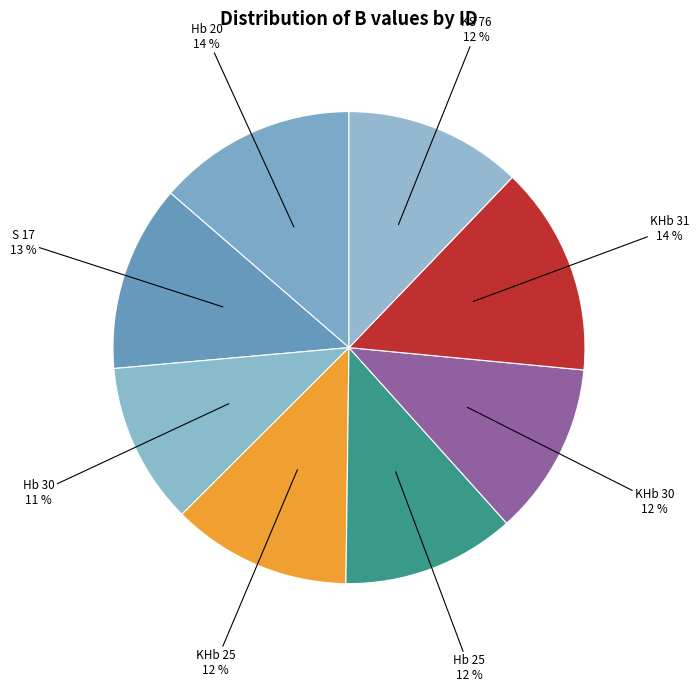

Is there a majority slice in this chart?

No